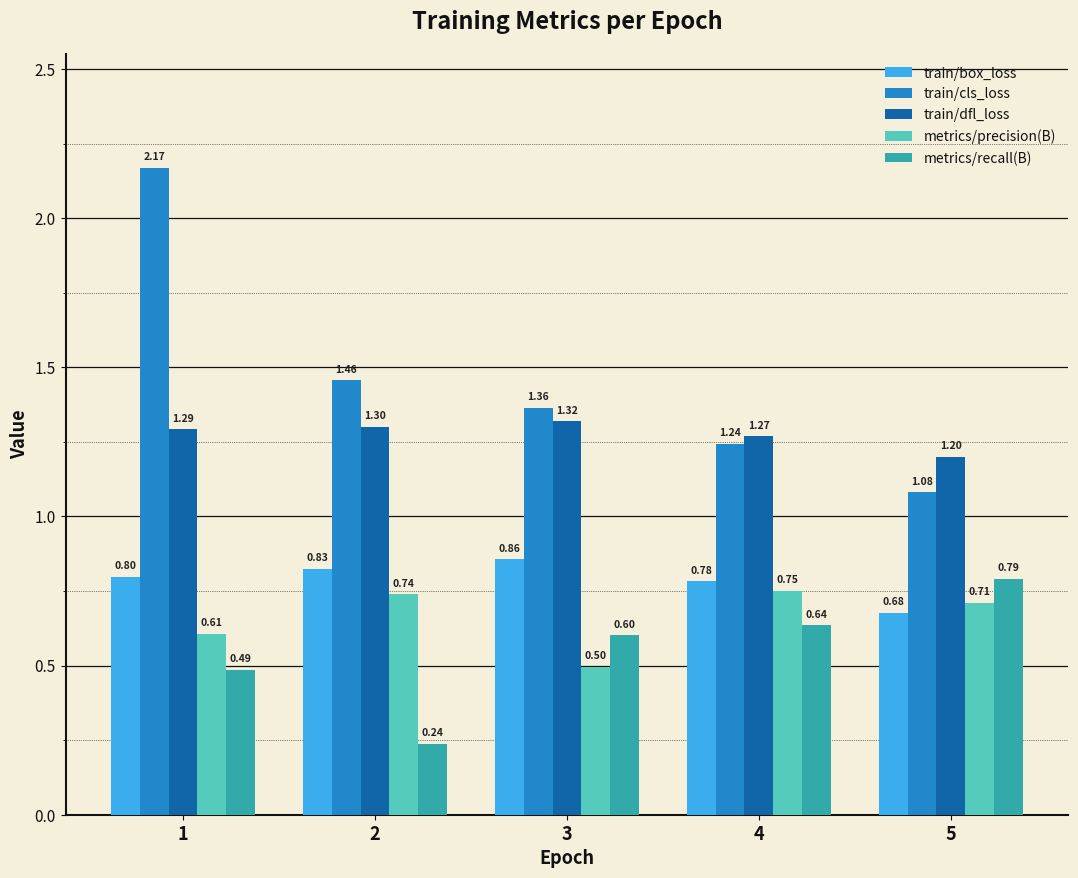

What is the value of the train/dfl_loss bar at the 1st from the left?

1.3